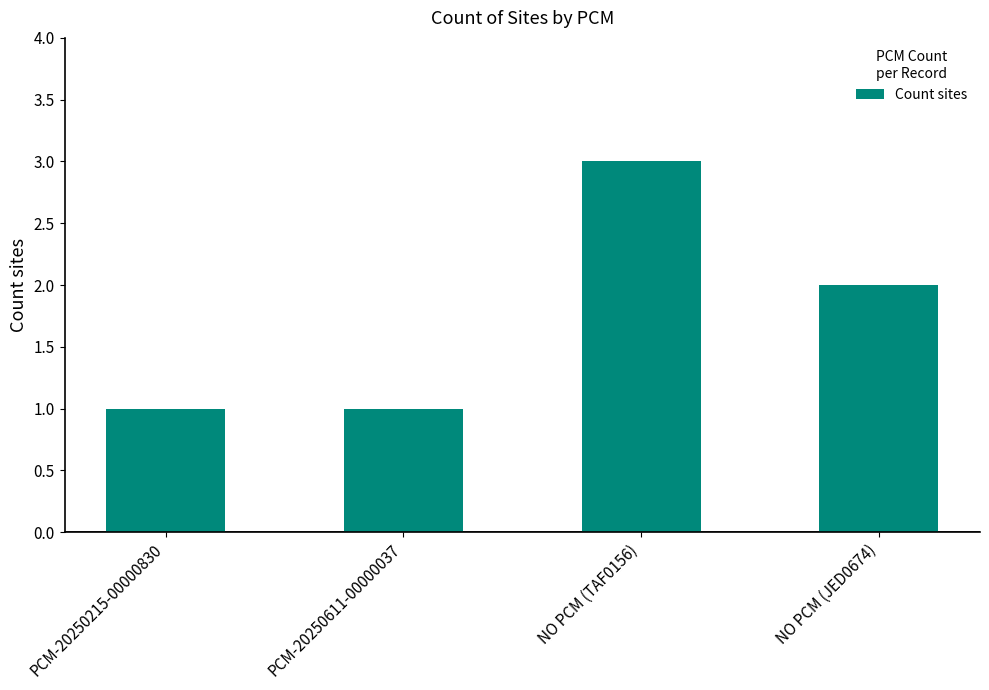

At which label does the data first exceed 2?

NO PCM (TAF0156)